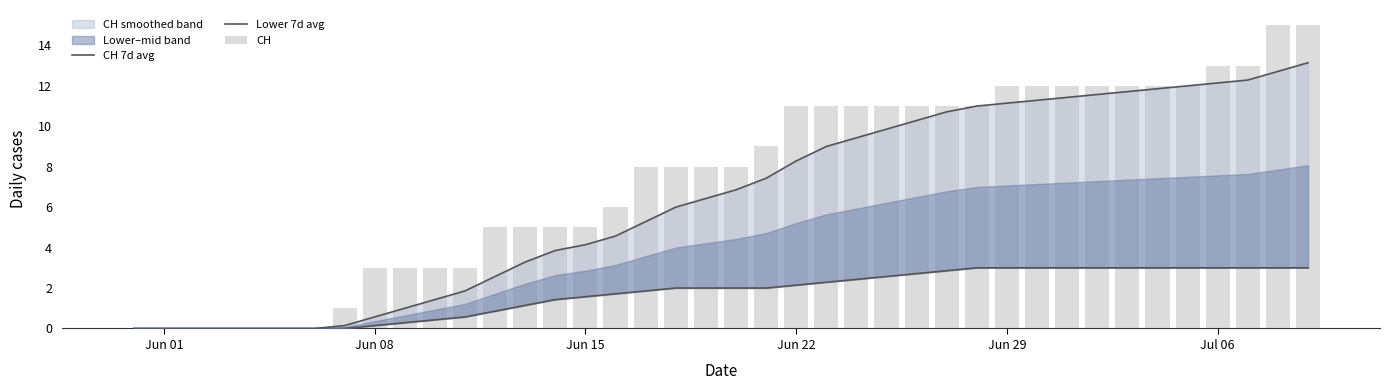

Reading left to right, list all the values displayed in this chart.

CH 7d avg: 0.0	0.0	0.0	0.0	0.0	0.0	0.0	0.1	0.6	1.0	1.4	1.9	2.6	3.3	3.9	4.1	4.6	5.3	6.0	6.4	6.9	7.4	8.3	9.0	9.4	9.9	10.3	10.7	11.0	11.1	11.3	11.4	11.6	11.7	11.9	12.0	12.1	12.3	12.7	13.1
Lower 7d avg: 0.0	0.0	0.0	0.0	0.0	0.0	0.0	0.0	0.1	0.3	0.4	0.6	0.9	1.1	1.4	1.6	1.7	1.9	2.0	2.0	2.0	2.0	2.1	2.3	2.4	2.6	2.7	2.9	3.0	3.0	3.0	3.0	3.0	3.0	3.0	3.0	3.0	3.0	3.0	3.0
CH: 0.0	0.0	0.0	0.0	0.0	0.0	0.0	1.0	3.0	3.0	3.0	3.0	5.0	5.0	5.0	5.0	6.0	8.0	8.0	8.0	8.0	9.0	11.0	11.0	11.0	11.0	11.0	11.0	11.0	12.0	12.0	12.0	12.0	12.0	12.0	12.0	13.0	13.0	15.0	15.0